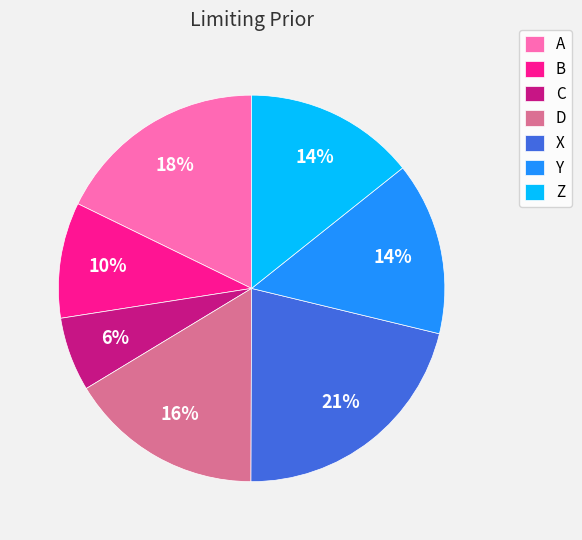

To the nearest percent, what is the difference between the largest and smallest slice percentages?

15%